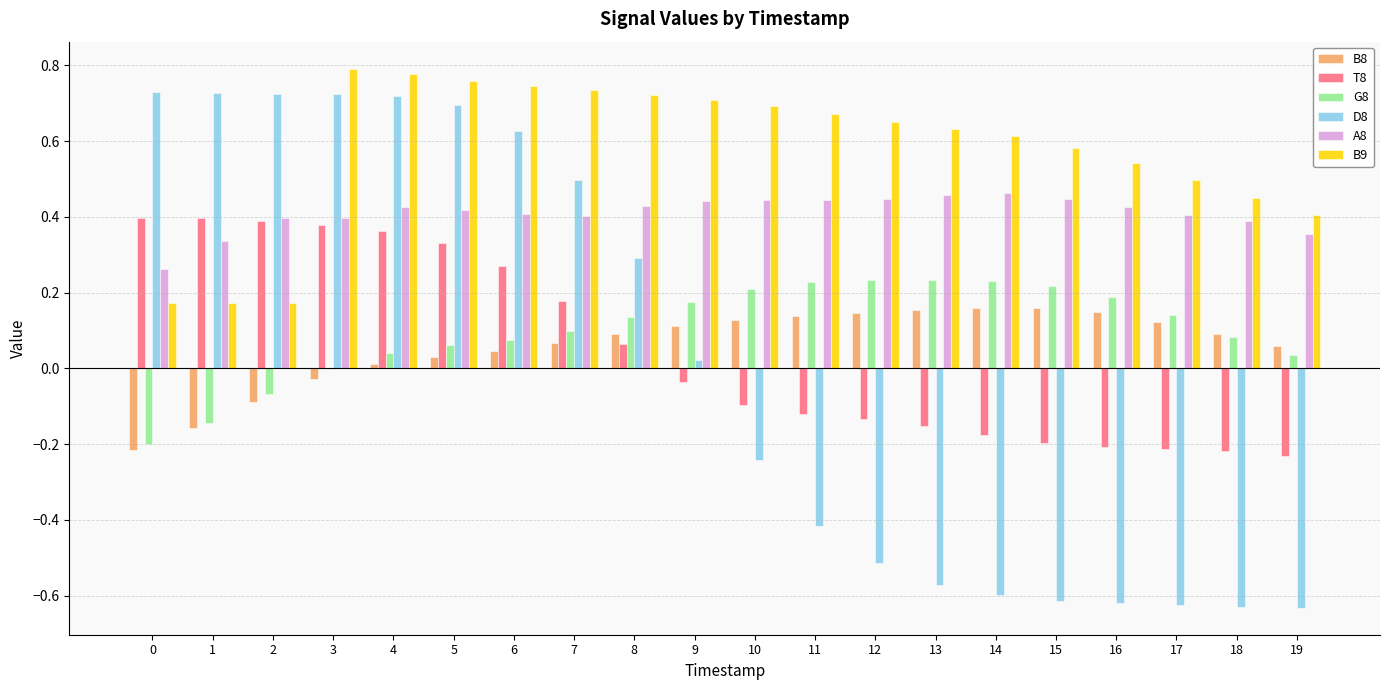

What is the total value across all series at 10?

1.1